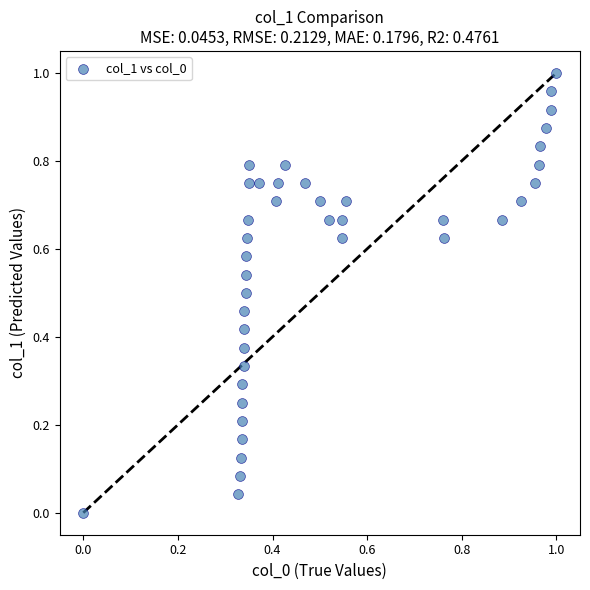

How many points are shown in the scatter plot?

40